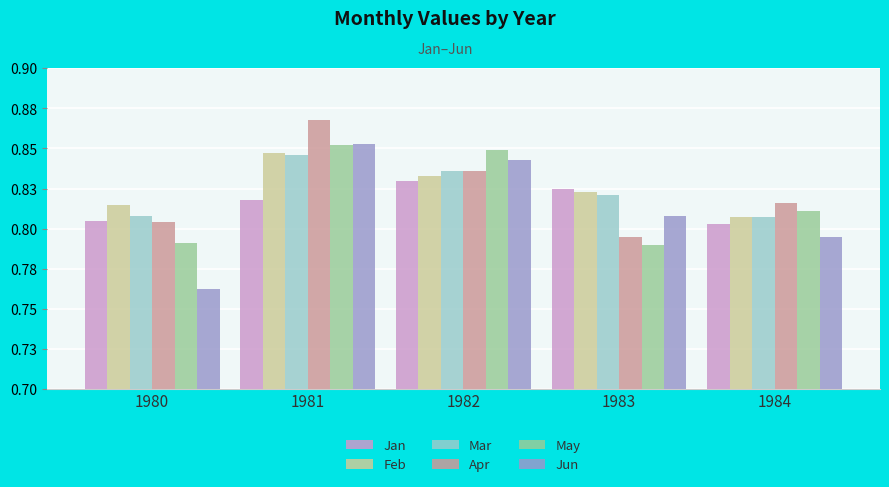

Are the bars grouped side by side (vs. stacked)?

Yes